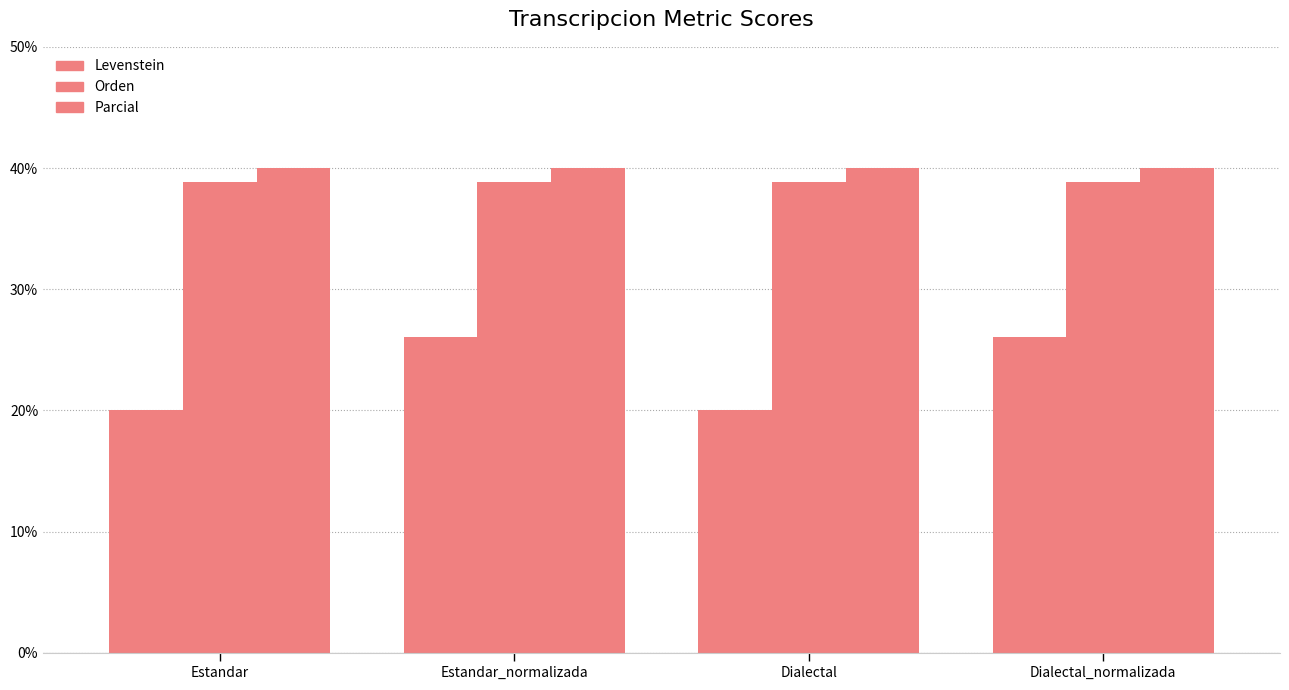

Which series has the largest total across all categories?

Parcial